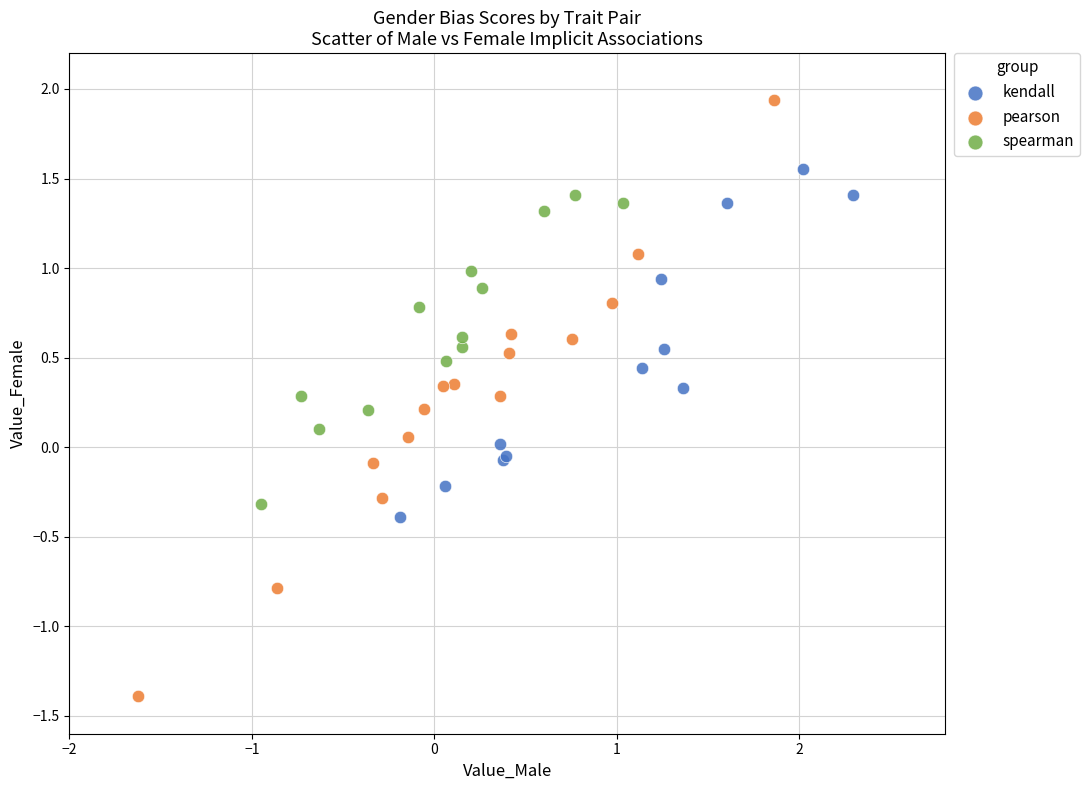

Which series has the widest spread of Y values?

pearson